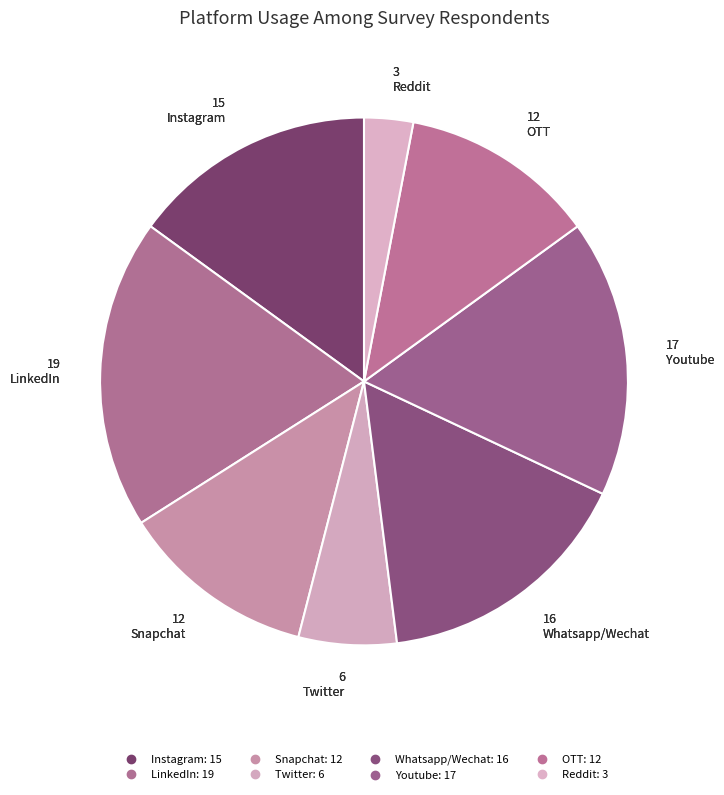

How many slices are in this pie chart?

8